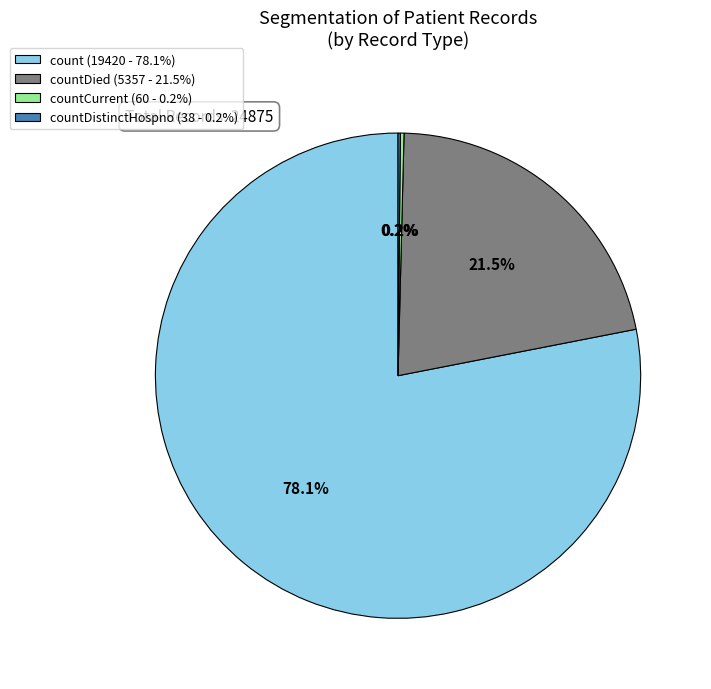

Do countDied (5357 - 21.5%) and count (19420 - 78.1%) together represent more than half of the pie?

Yes